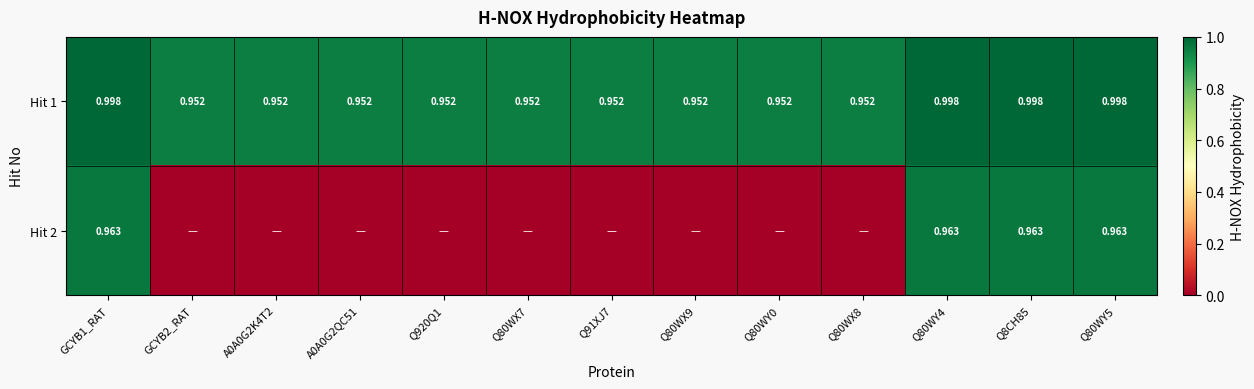

Which label corresponds to the smallest value in the chart?

GCYB2_RAT